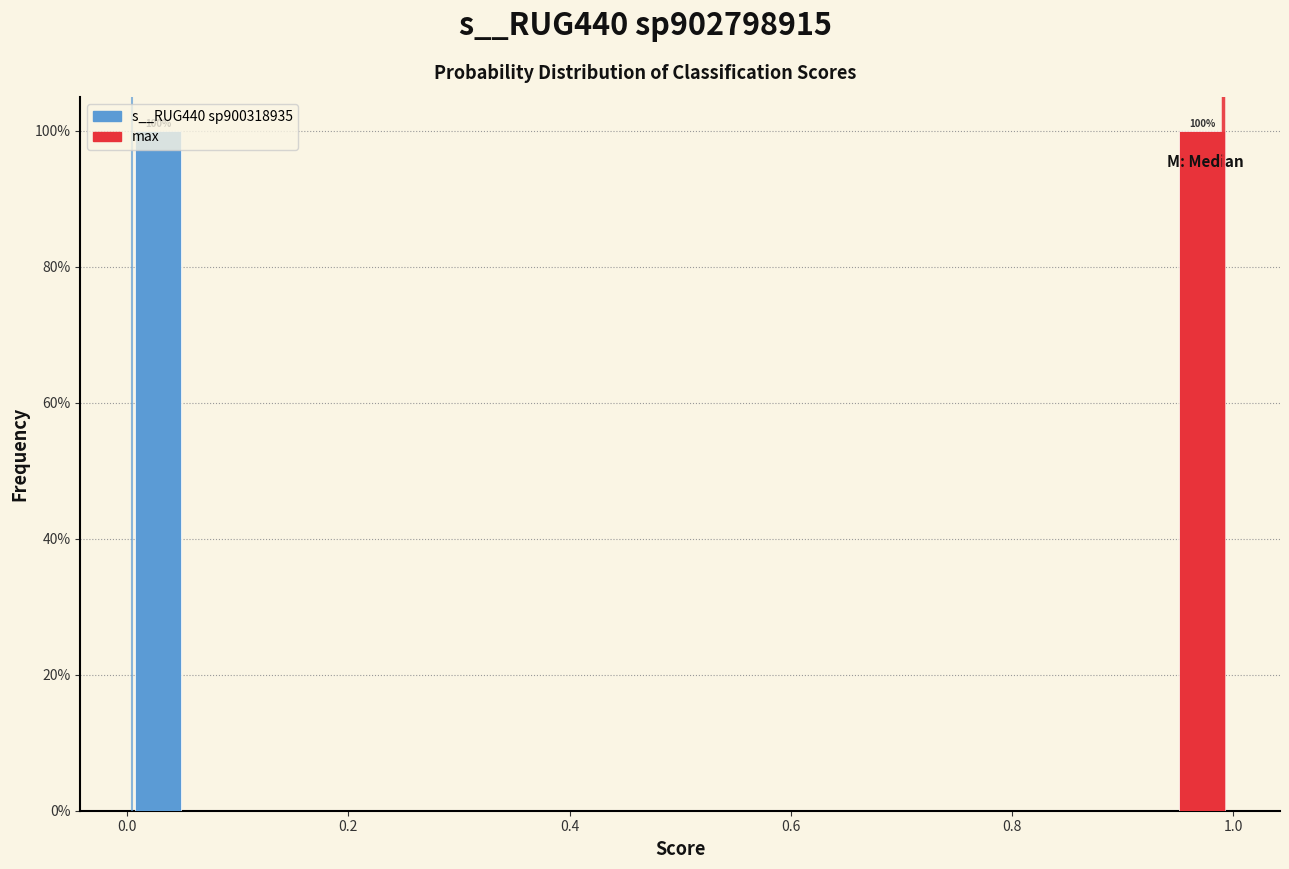

In the max series, which range on the x-axis has the tallest bar?

0.9 to 1.0